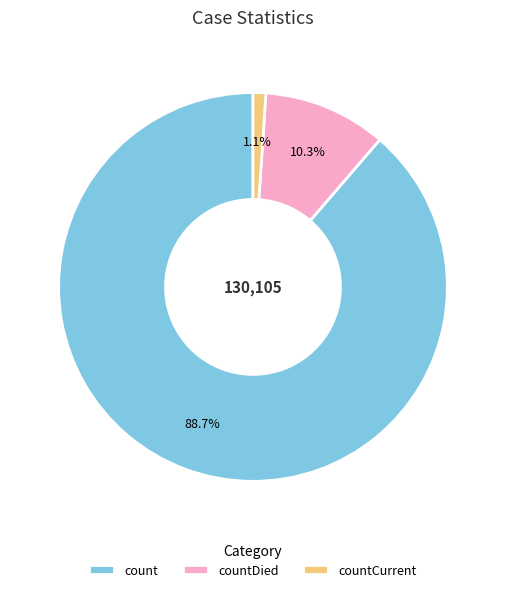

To the nearest percent, what percentage of the pie is countDied?

10%